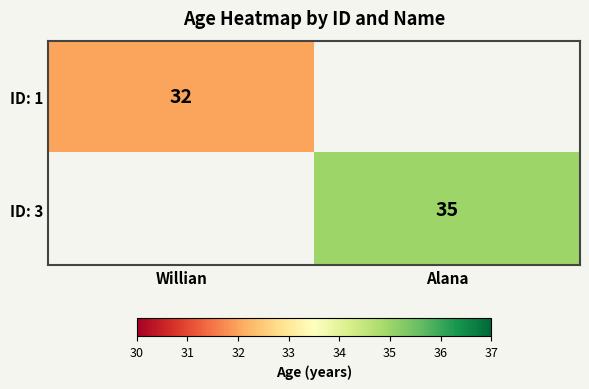

True or false: ID: 3 has a value of 24 at Alana.

False